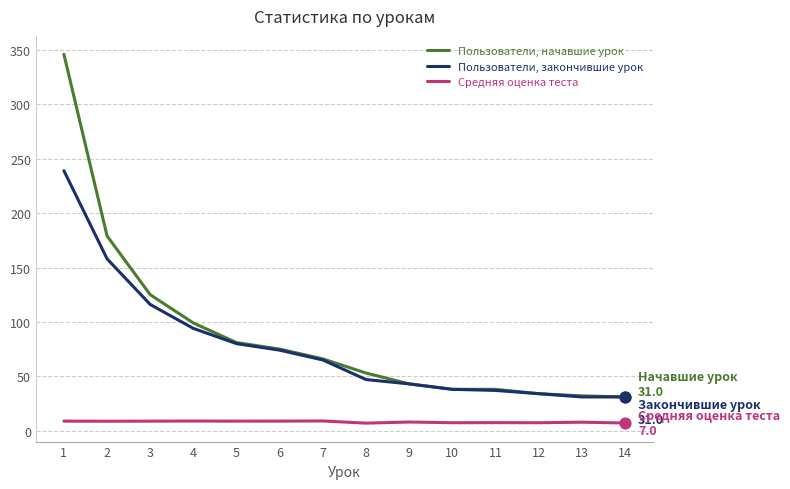

What is the total value across all series at 3?

249.8